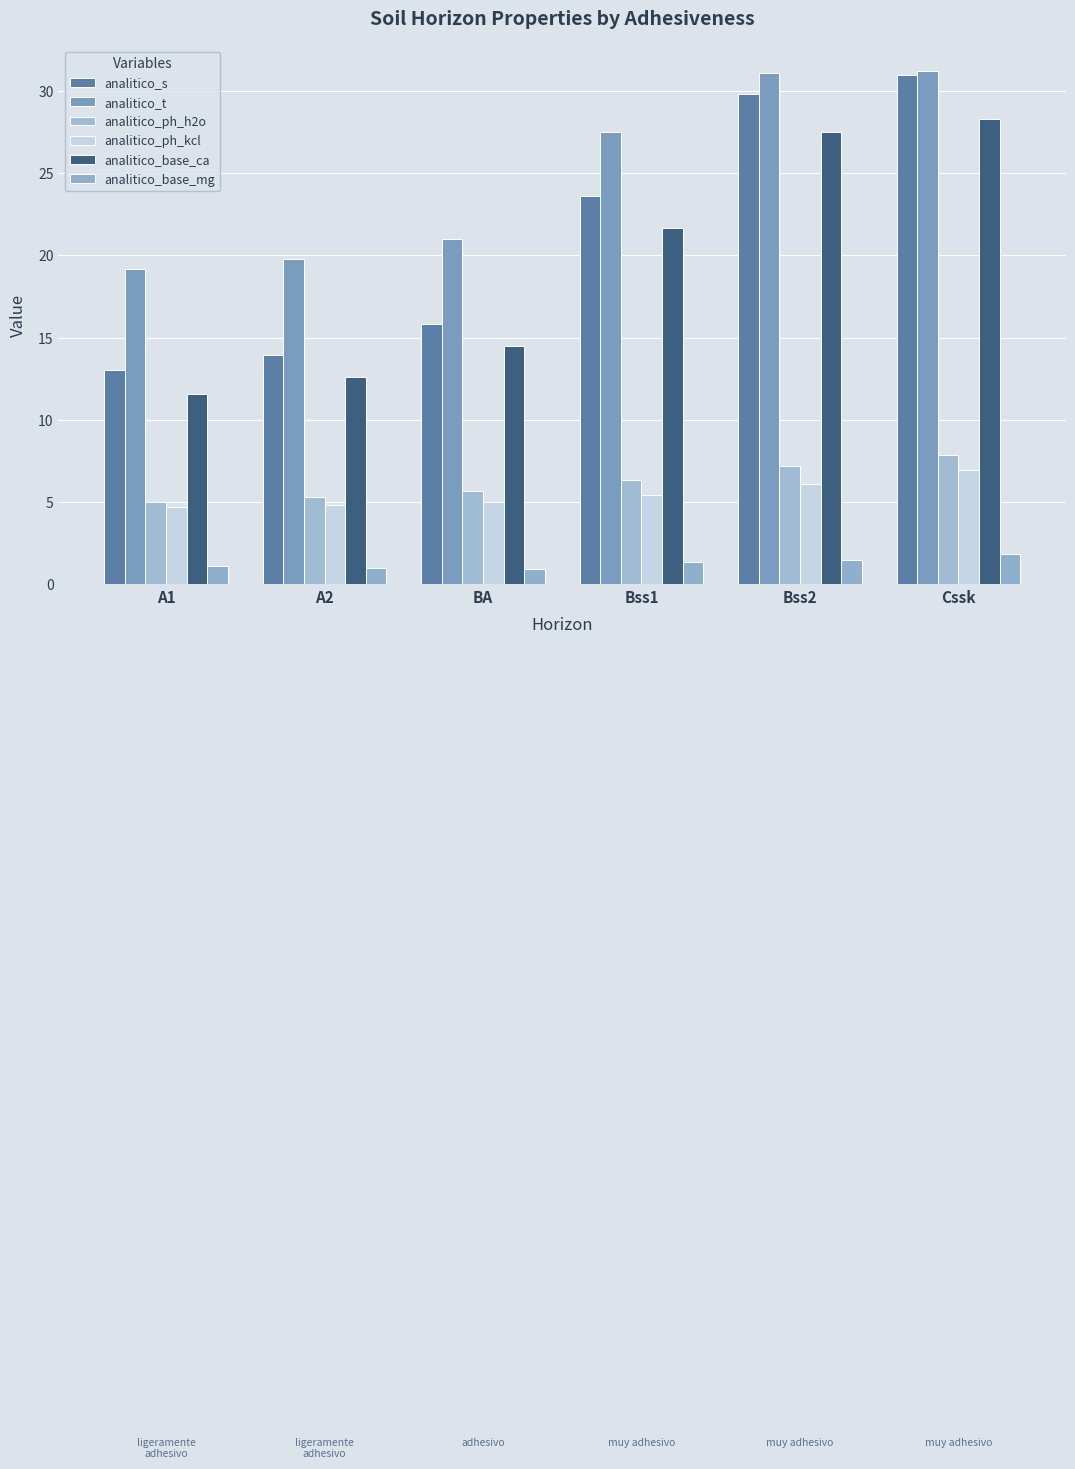

What is the label of the 3rd bar from the right?

Bss1